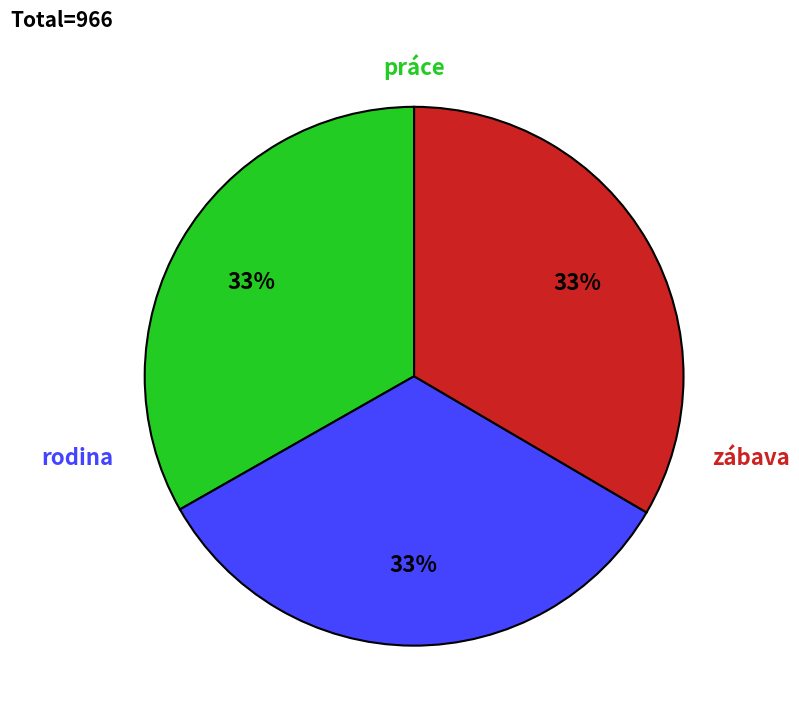

To the nearest percent, what is the average slice percentage?

33%